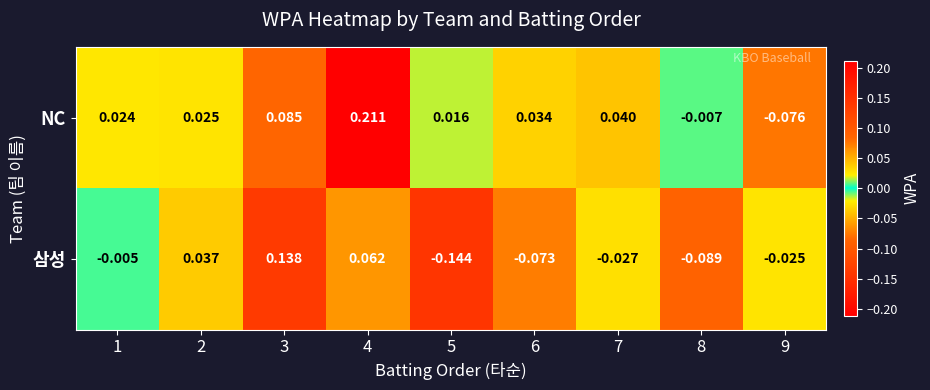

Between 5 and 9, which series saw the biggest shift?

삼성